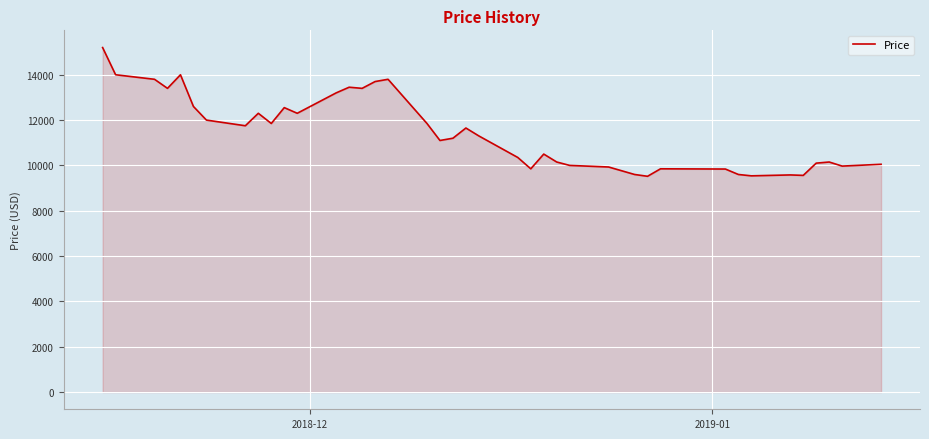

What is the minimum value shown in the chart?

9520